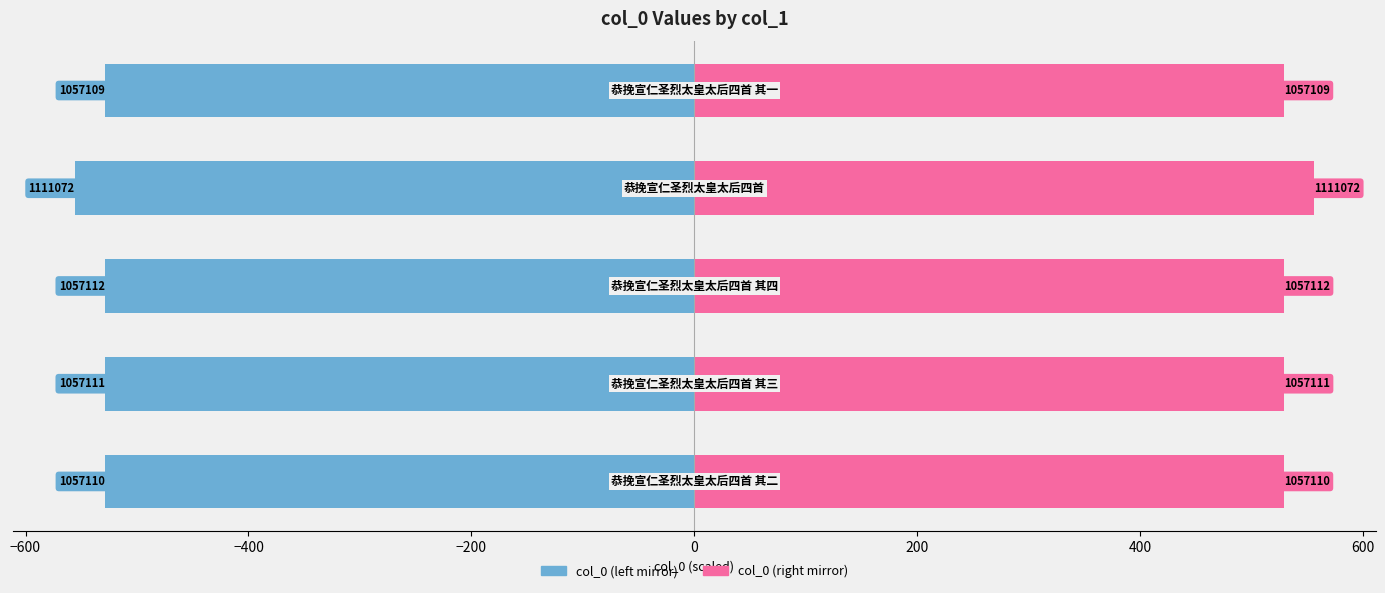

Count the number of categories in the chart.

5